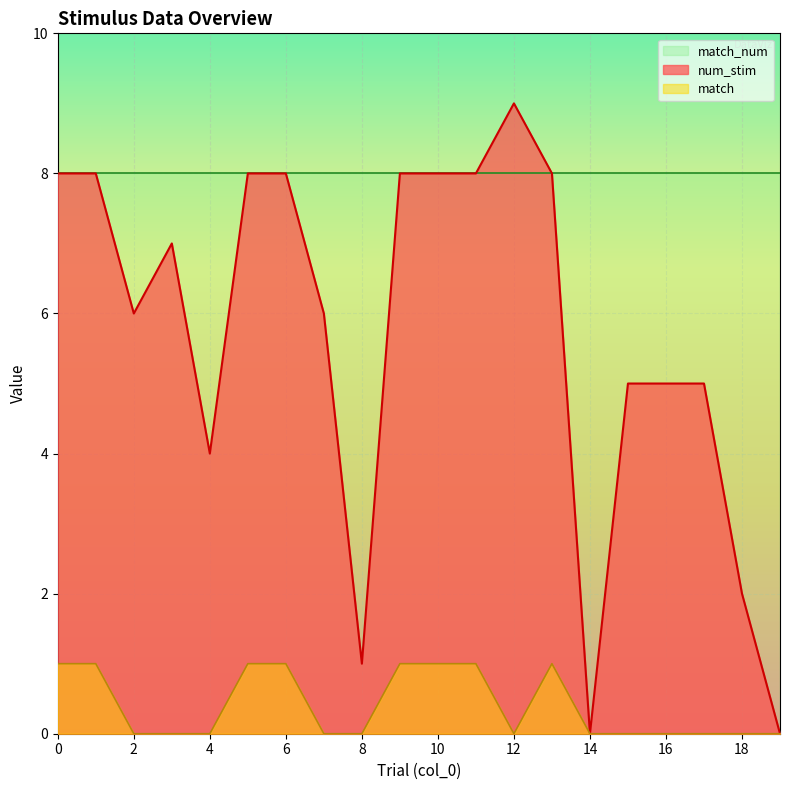

Which series has the largest range (max minus min)?

num_stim